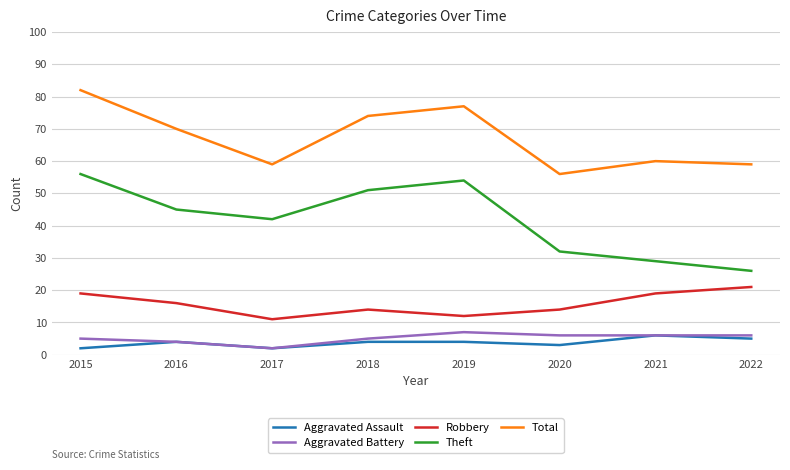

What is the approximate value of Aggravated Battery at 2021?

6